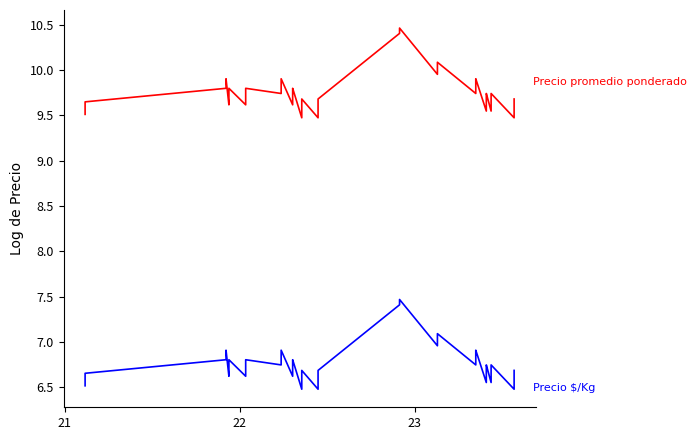

Count the number of data series in this chart.

2